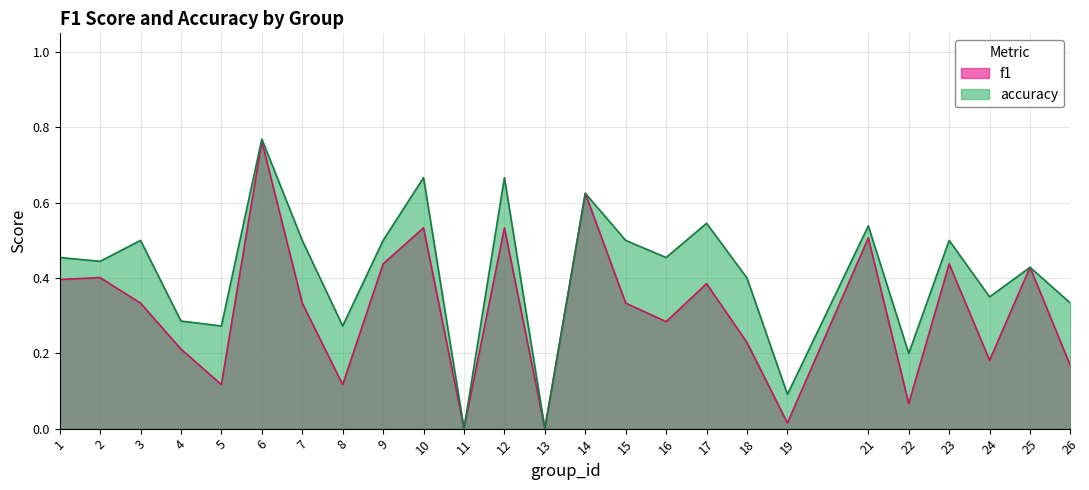

Where is f1 nearest to the value 0?

11